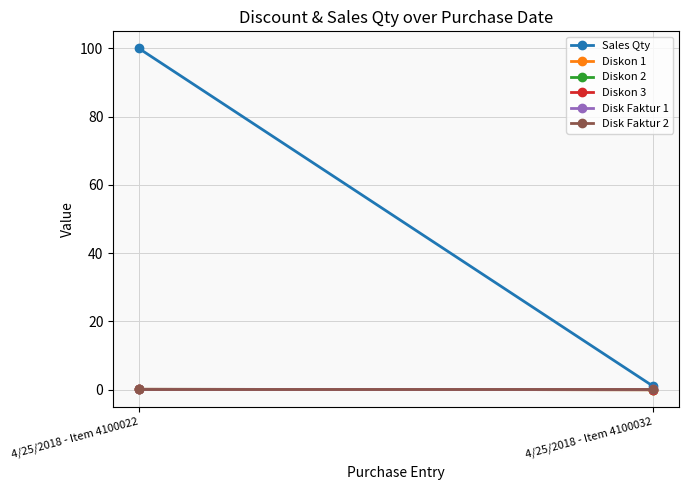

At which category does the chart reach its minimum across all series?

4/25/2018 - Item 4100032